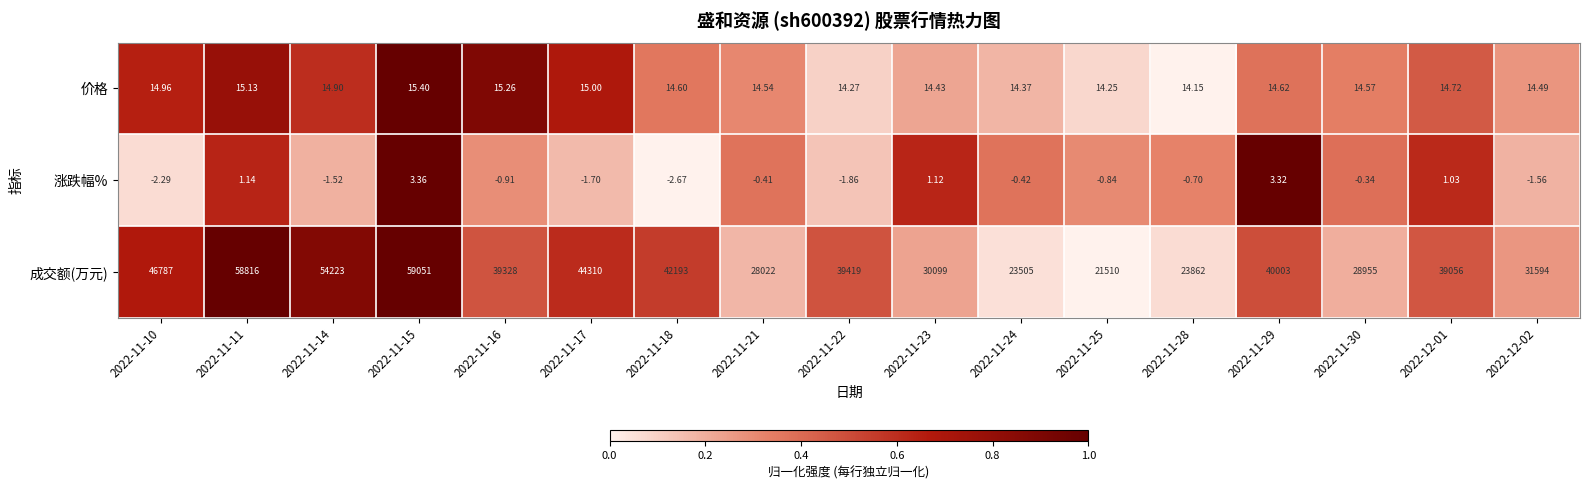

At which category does the chart reach its minimum across all series?

2022-11-18